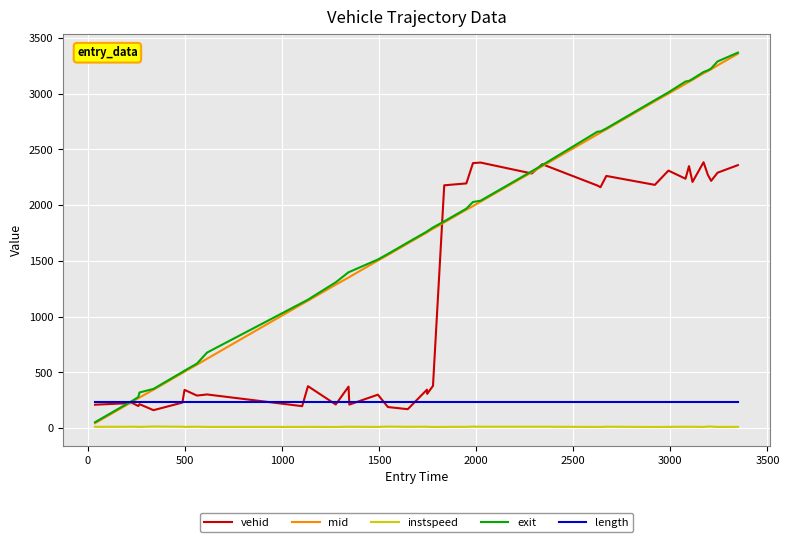

What is the lowest value of the vehid series?

162.0